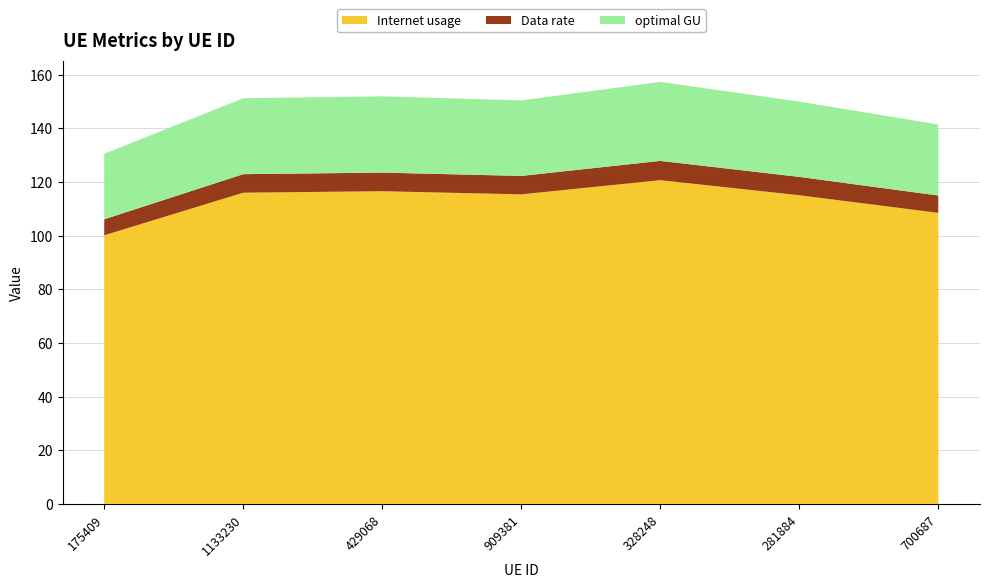

Reading right to left, extract all data points from this chart.

Internet usage: 700687=108.5	281884=115.0	328248=120.6	909381=115.3	429068=116.5	1133230=116.0	175409=100.1
Data rate: 700687=6.5	281884=6.8	328248=7.2	909381=6.9	429068=6.9	1133230=6.9	175409=6.0
optimal GU: 700687=26.5	281884=28.1	328248=29.4	909381=28.1	429068=28.4	1133230=28.3	175409=24.4